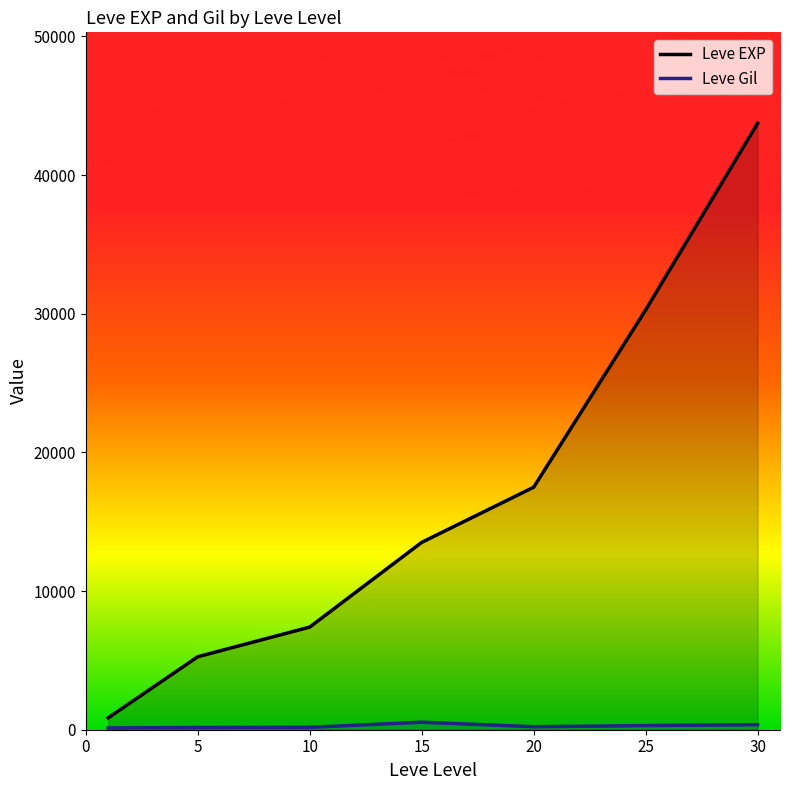

Which series changed the most between 15 and 30?

Leve EXP